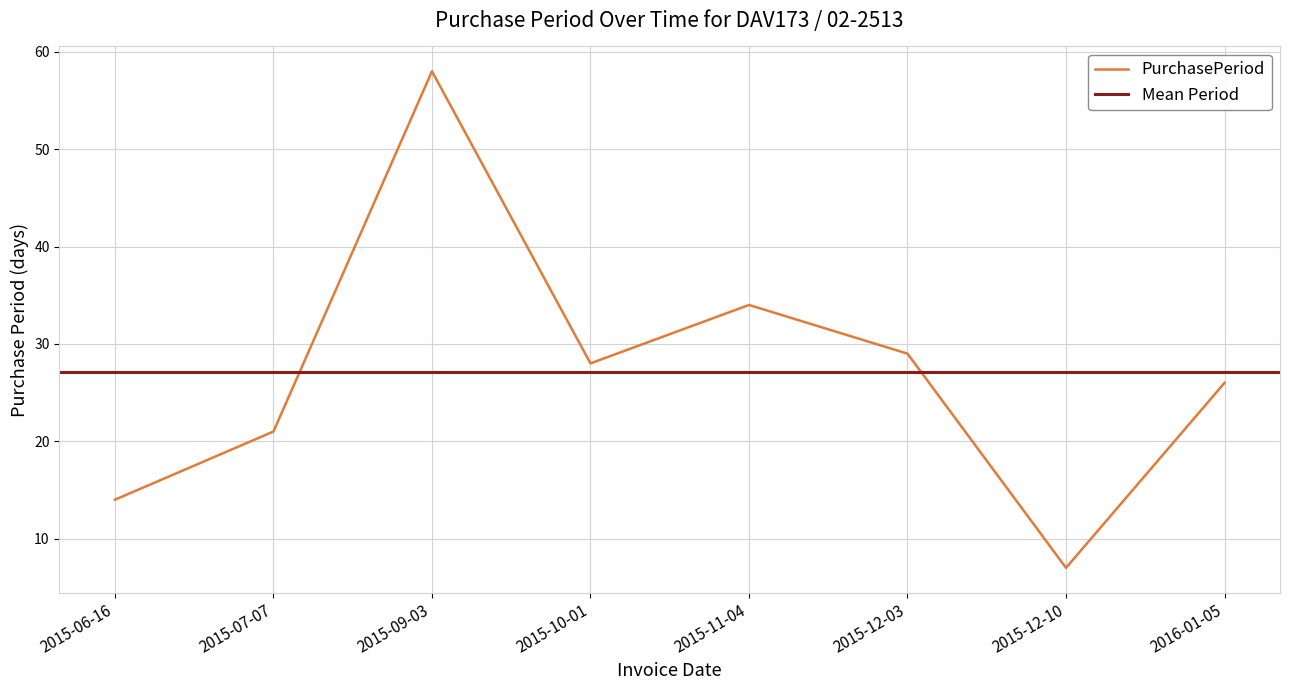

What is the minimum value shown in the chart?

7